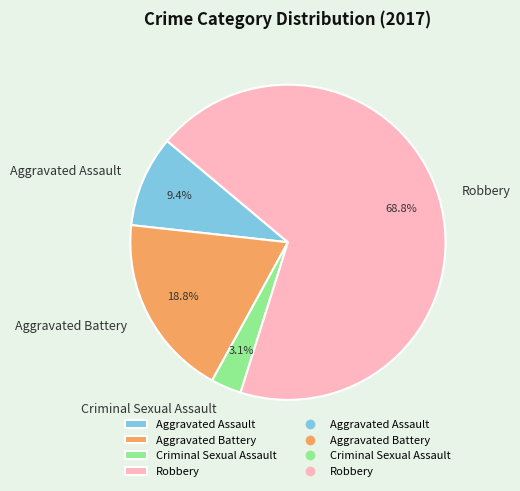

Do Aggravated Battery and Robbery together represent more than half of the pie?

Yes